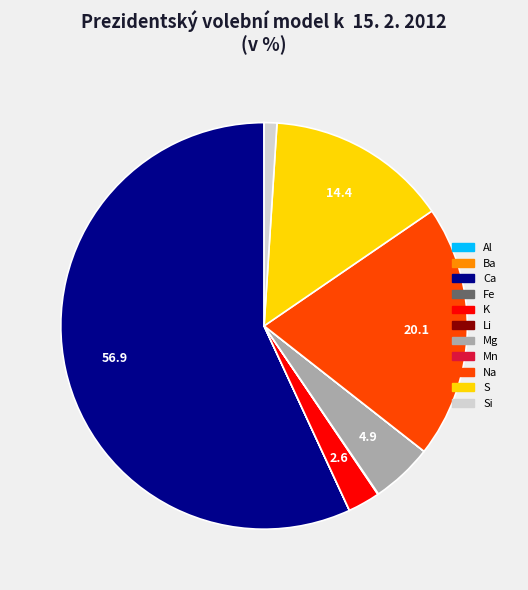

Is there a majority slice in this chart?

Yes